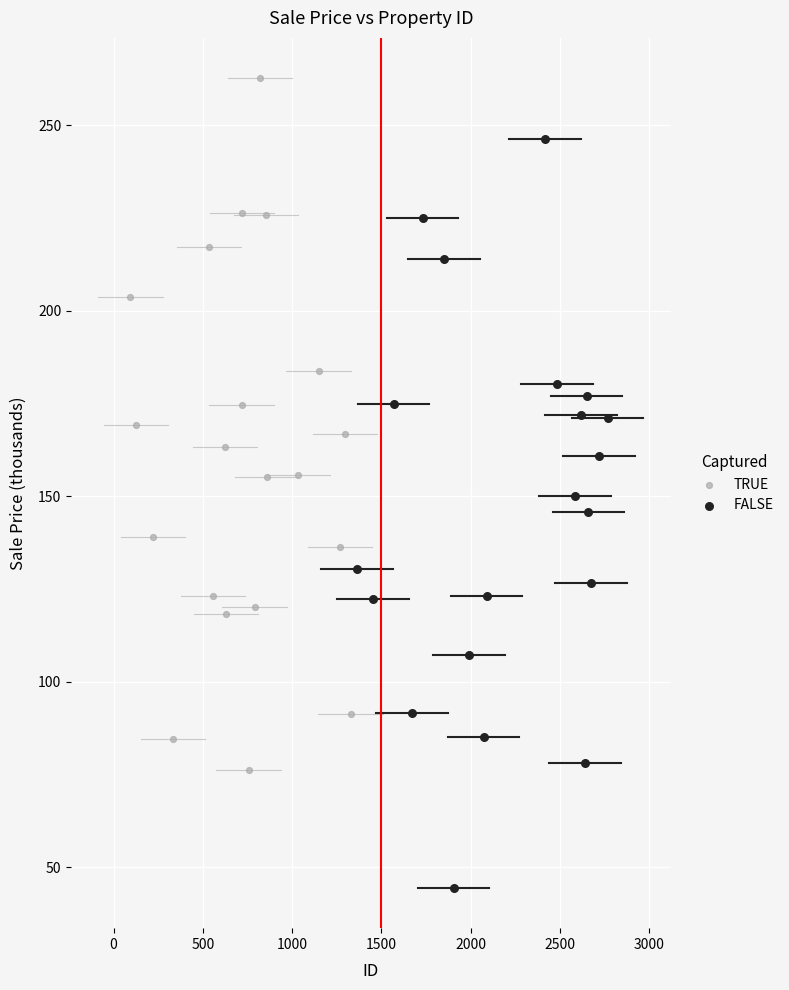

Which series reaches the maximum Y coordinate?

TRUE